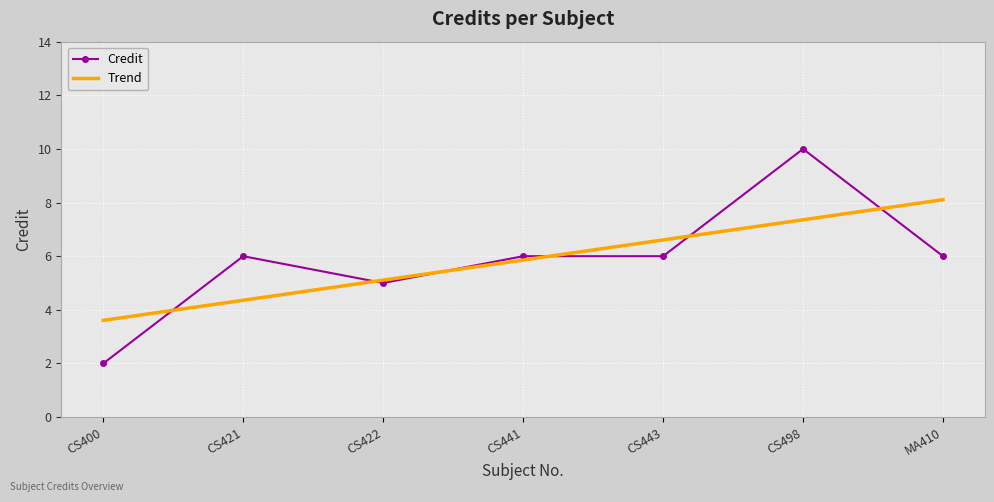

How many points are lower than both their immediate neighbors (excluding endpoints)?

1